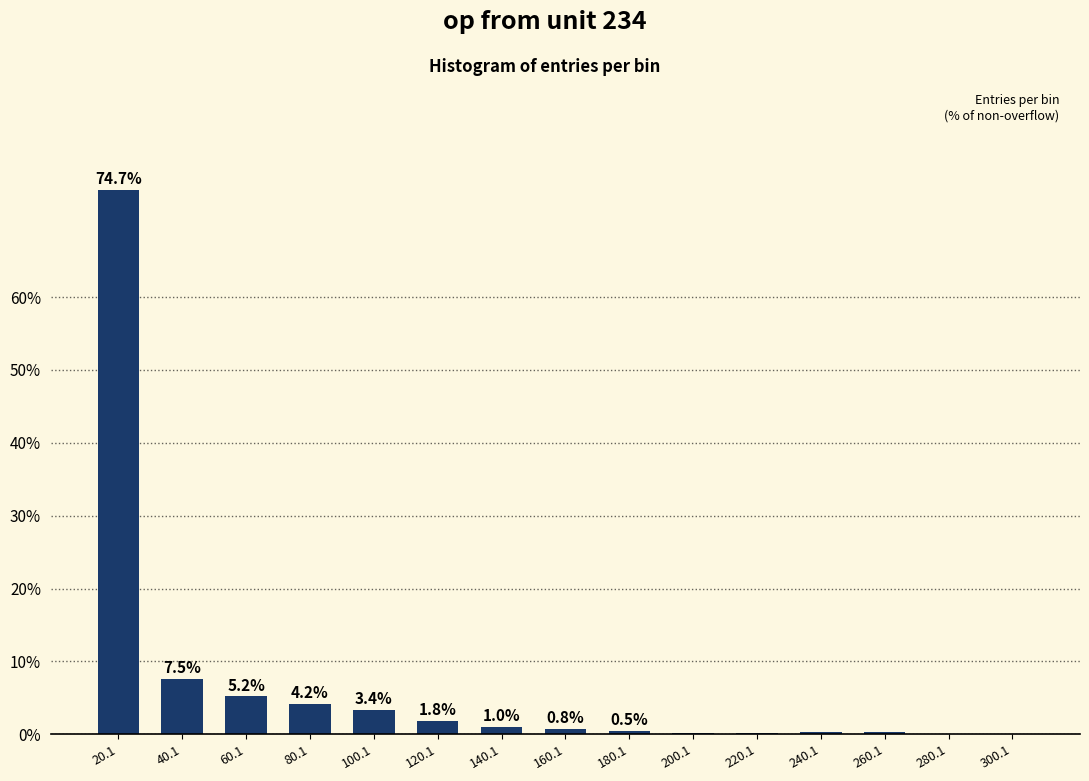

The chart shows a value of 0.8 at 160.1. True or false?

True